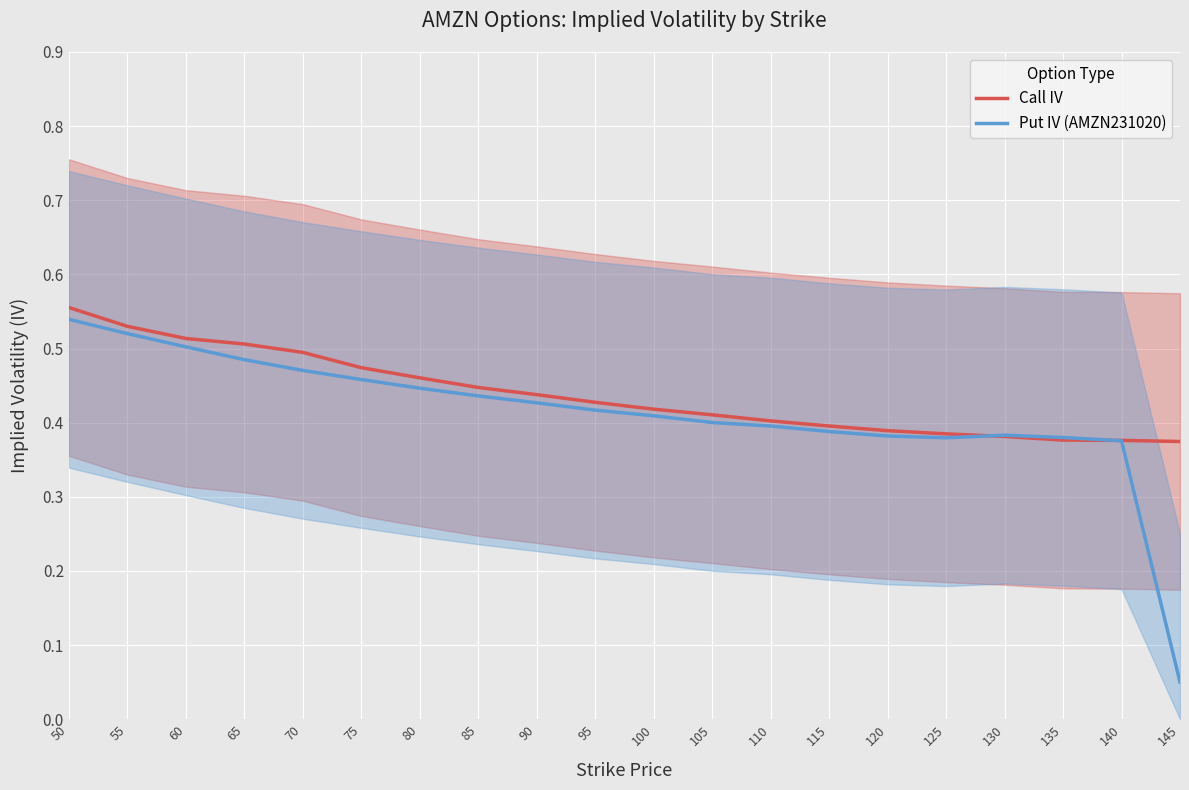

Is the value of Call IV at 125 greater than the value of Put IV (AMZN231020) at 105?

No